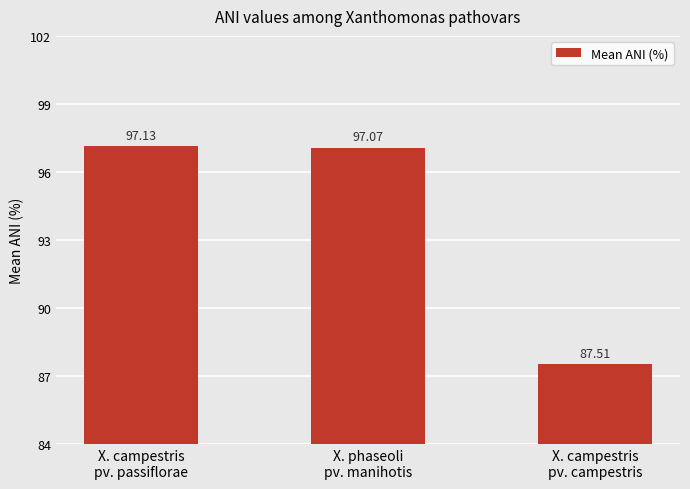

What is the value of the 3rd bar from the left?

87.5